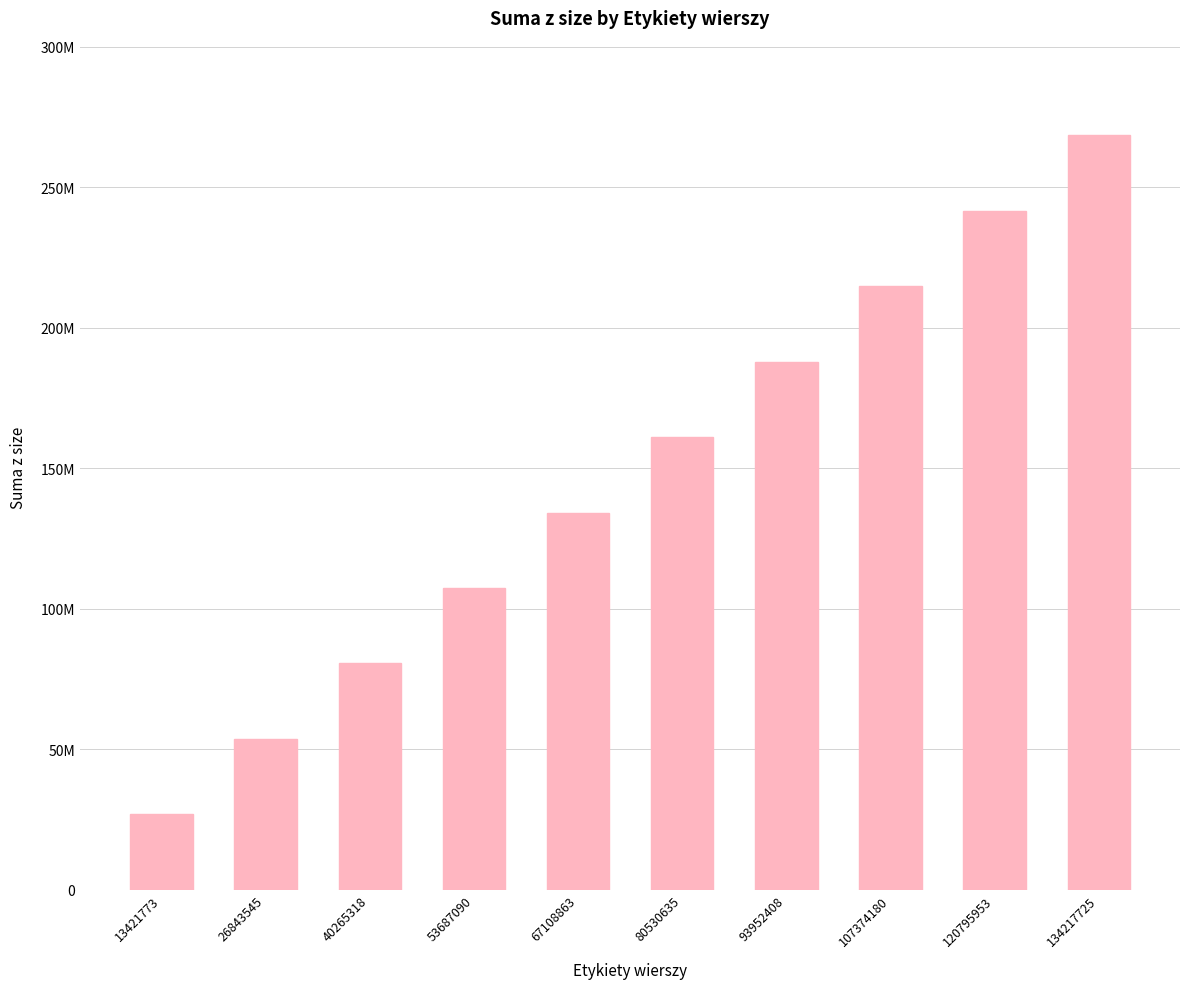

Rank the categories by value from lowest to highest.

13421773, 26843545, 40265318, 53687090, 67108863, 80530635, 93952408, 107374180, 120795953, 134217725